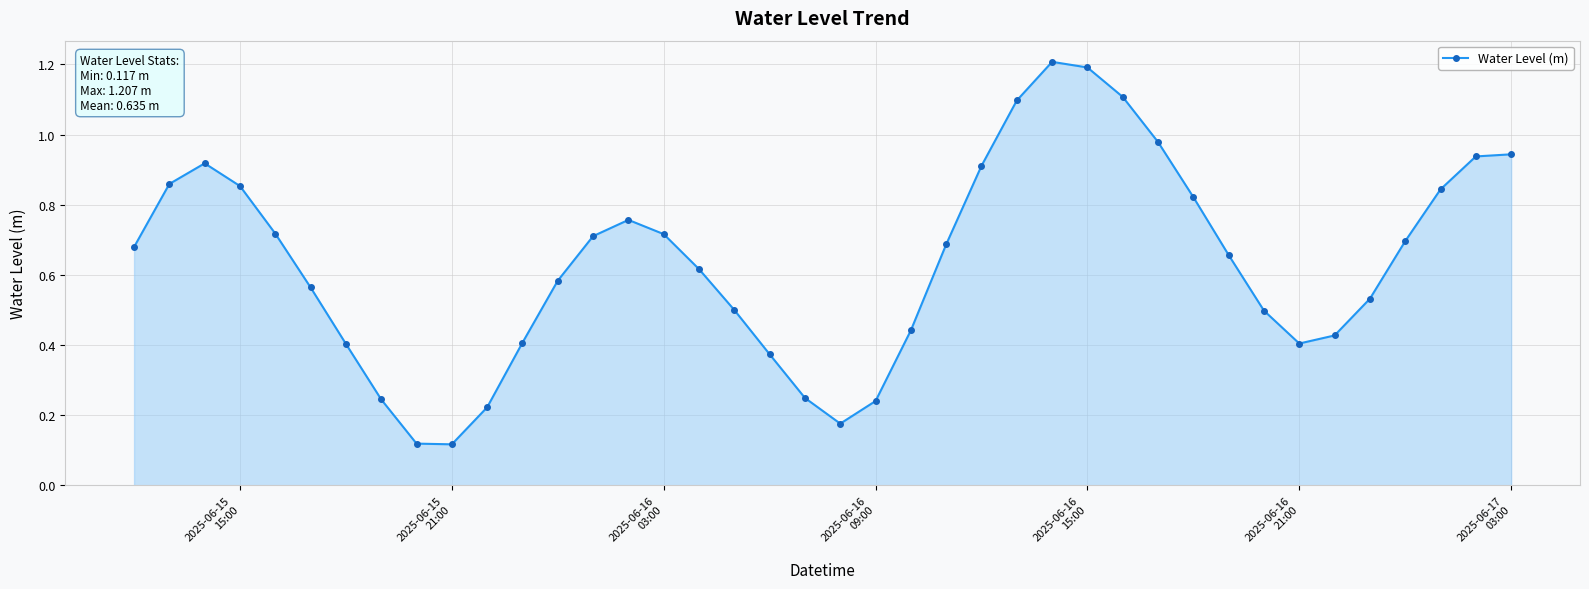

How many points are lower than both their immediate neighbors (excluding endpoints)?

3